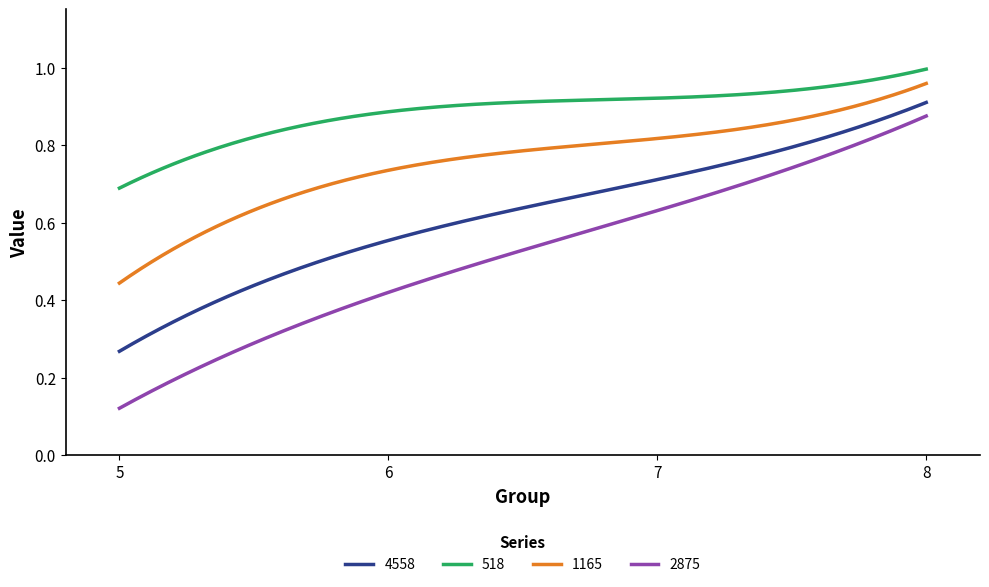

Which category has the highest value in the 518 series?

8